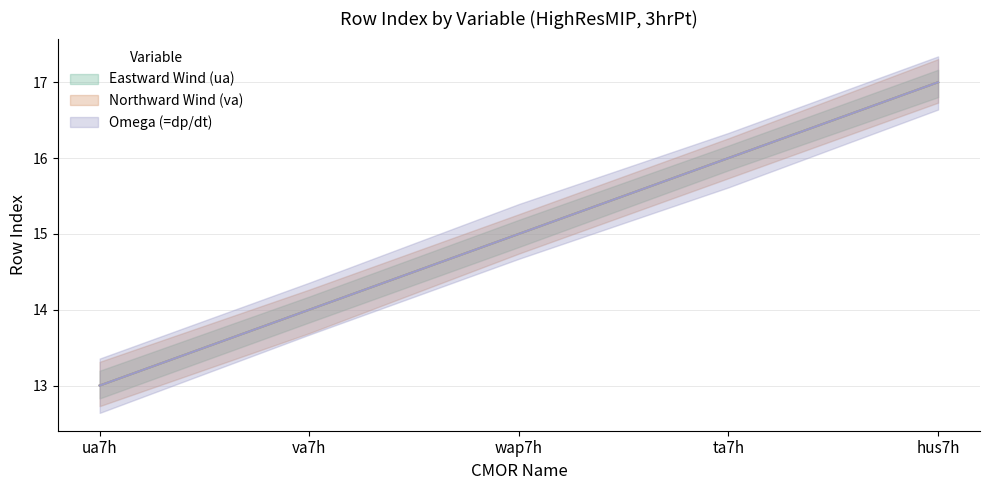

Reading right to left, list all the values displayed in this chart.

Eastward Wind (ua): 17	16	15	14	13
Northward Wind (va): 17	16	15	14	13
Omega (wap): 17	16	15	14	13